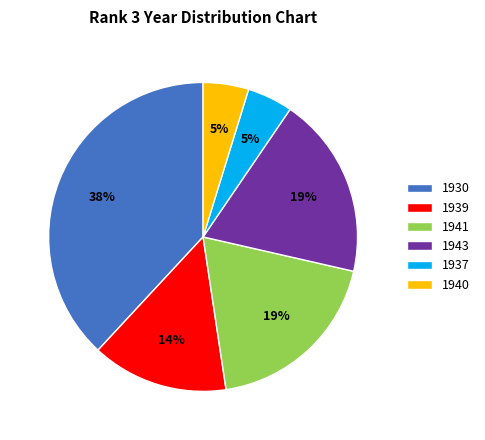

To the nearest percent, what is the average slice percentage?

17%